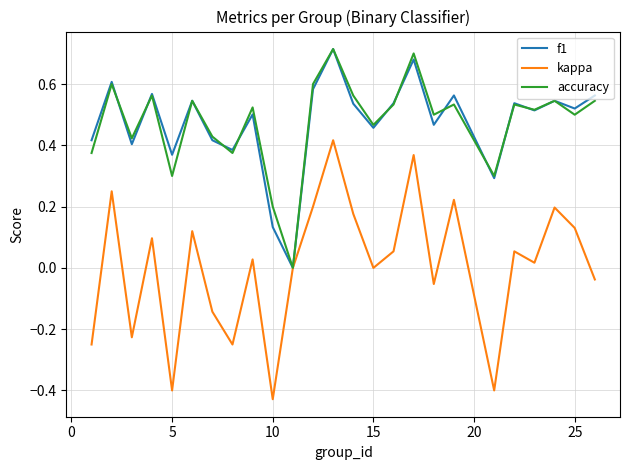

Which series has the widest spread of values?

kappa